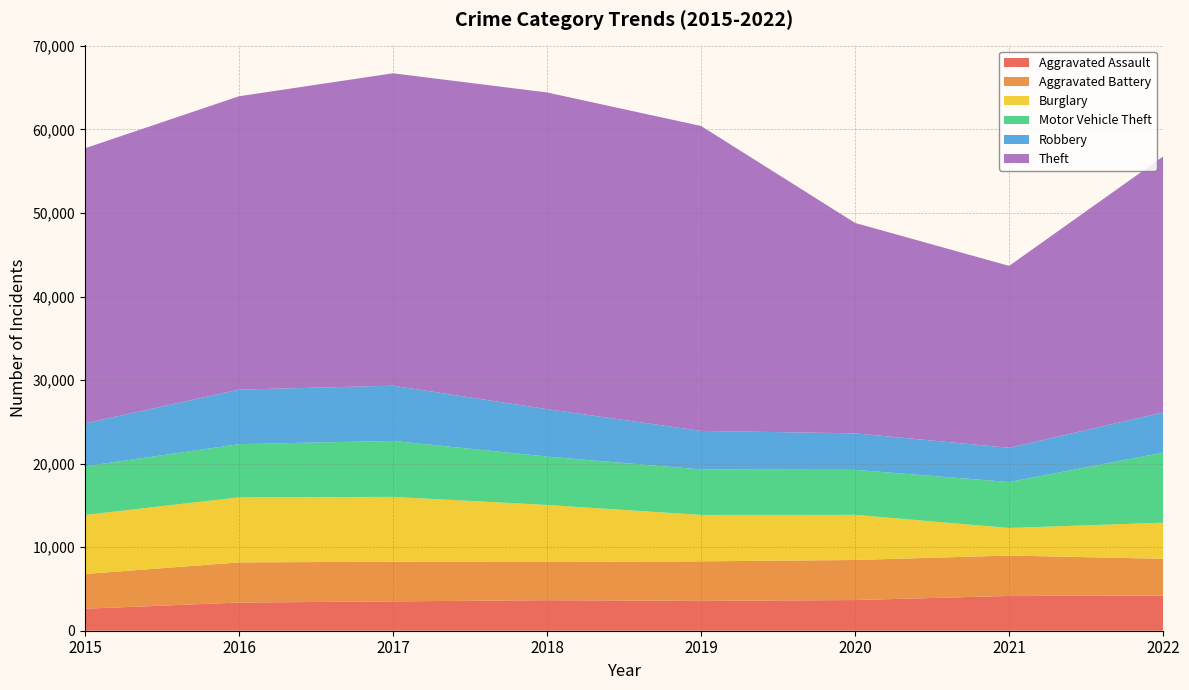

Reading left to right, list all the values displayed in this chart.

Aggravated Assault: 2015=2634	2016=3370	2017=3511	2018=3654	2019=3573	2020=3671	2021=4163	2022=4204
Aggravated Battery: 2015=4153	2016=4808	2017=4749	2018=4569	2019=4733	2020=4797	2021=4835	2022=4408
Burglary: 2015=7071	2016=7787	2017=7763	2018=6832	2019=5553	2020=5402	2021=3304	2022=4320
Motor Vehicle Theft: 2015=5821	2016=6364	2017=6700	2018=5792	2019=5450	2020=5386	2021=5499	2022=8386
Robbery: 2015=5139	2016=6530	2017=6610	2018=5680	2019=4610	2020=4371	2021=4096	2022=4820
Theft: 2015=32930	2016=35119	2017=37395	2018=37907	2019=36502	2020=25186	2021=21776	2022=30638